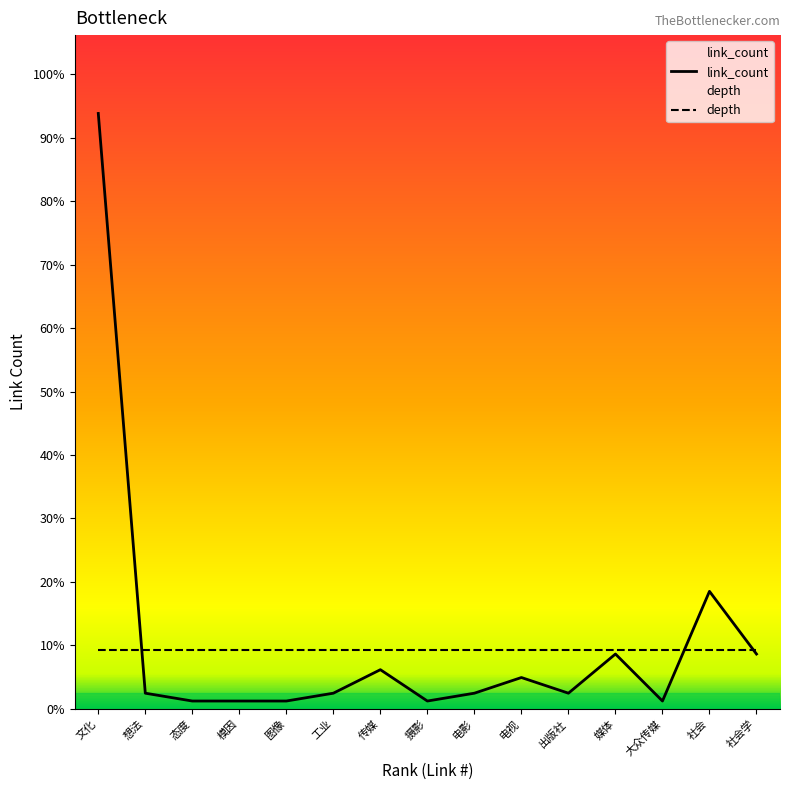

Rank the series at 媒体 from lowest to highest value.

link_count, depth